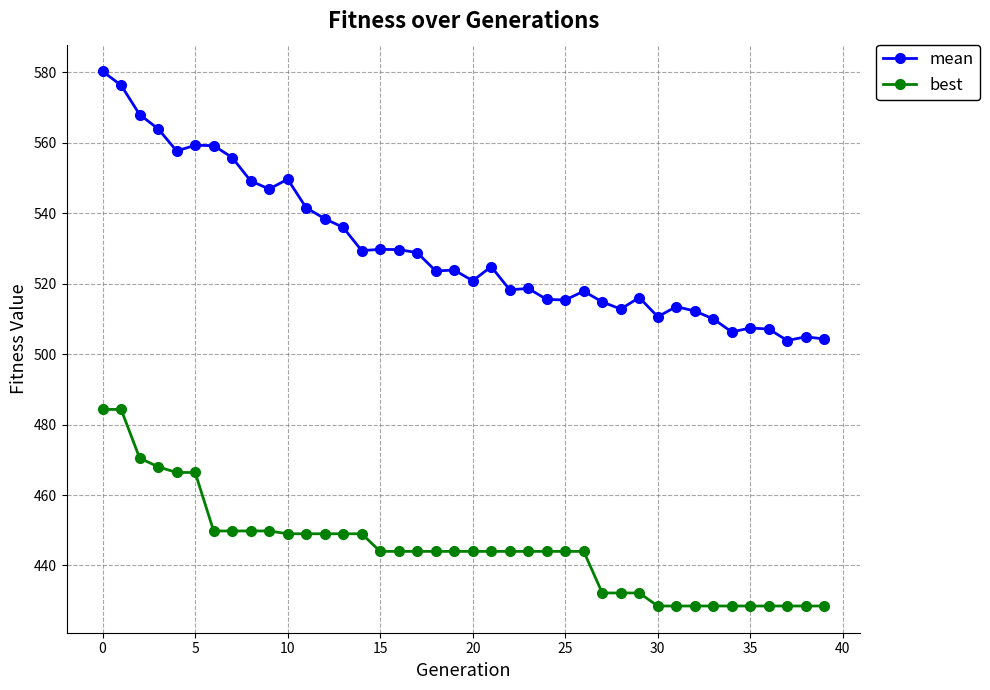

How many distinct data groups are displayed?

2